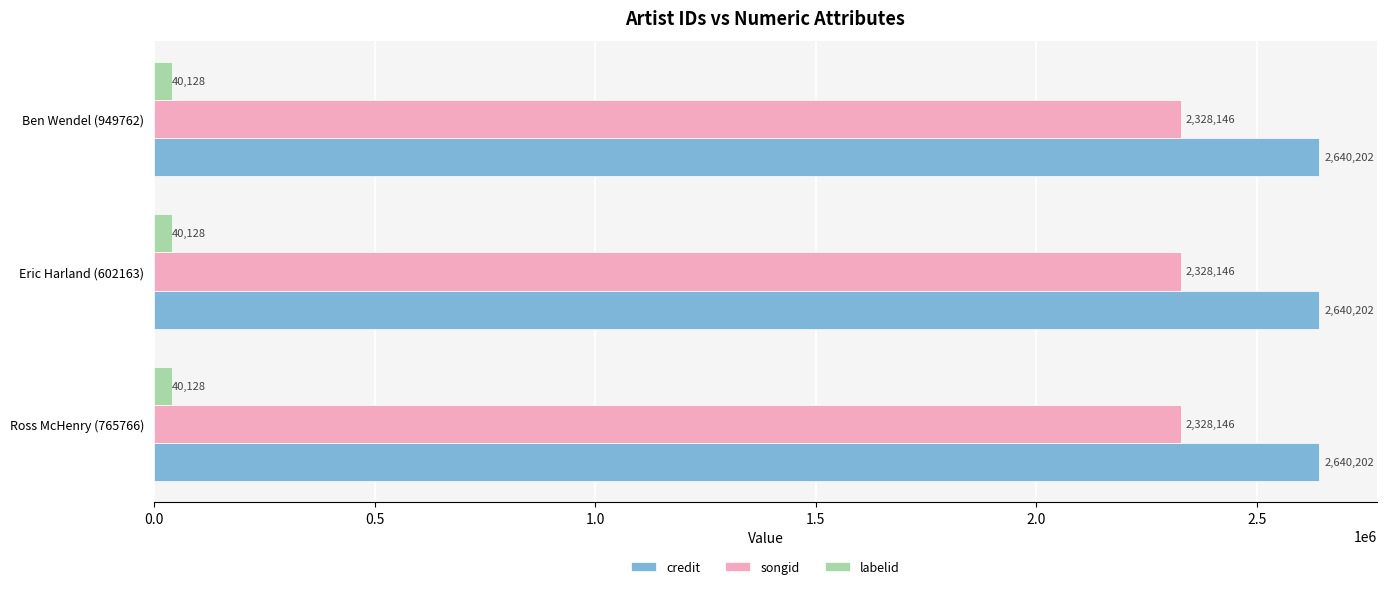

Is the value of labelid at Ross McHenry (765766) greater than the value of credit at Ross McHenry (765766)?

No